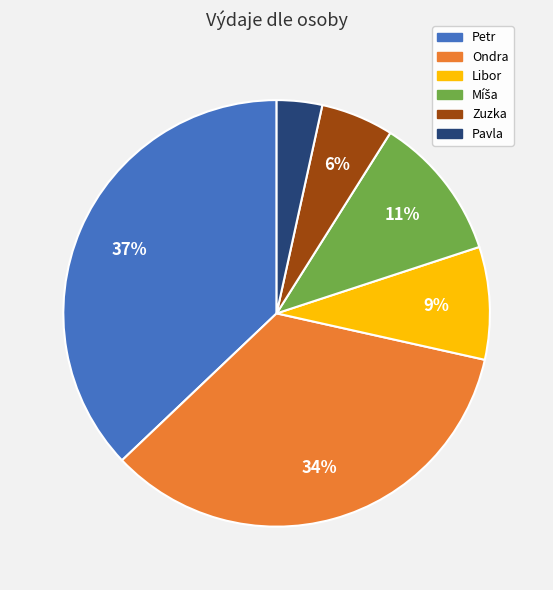

To the nearest percent, what is the average slice percentage?

17%